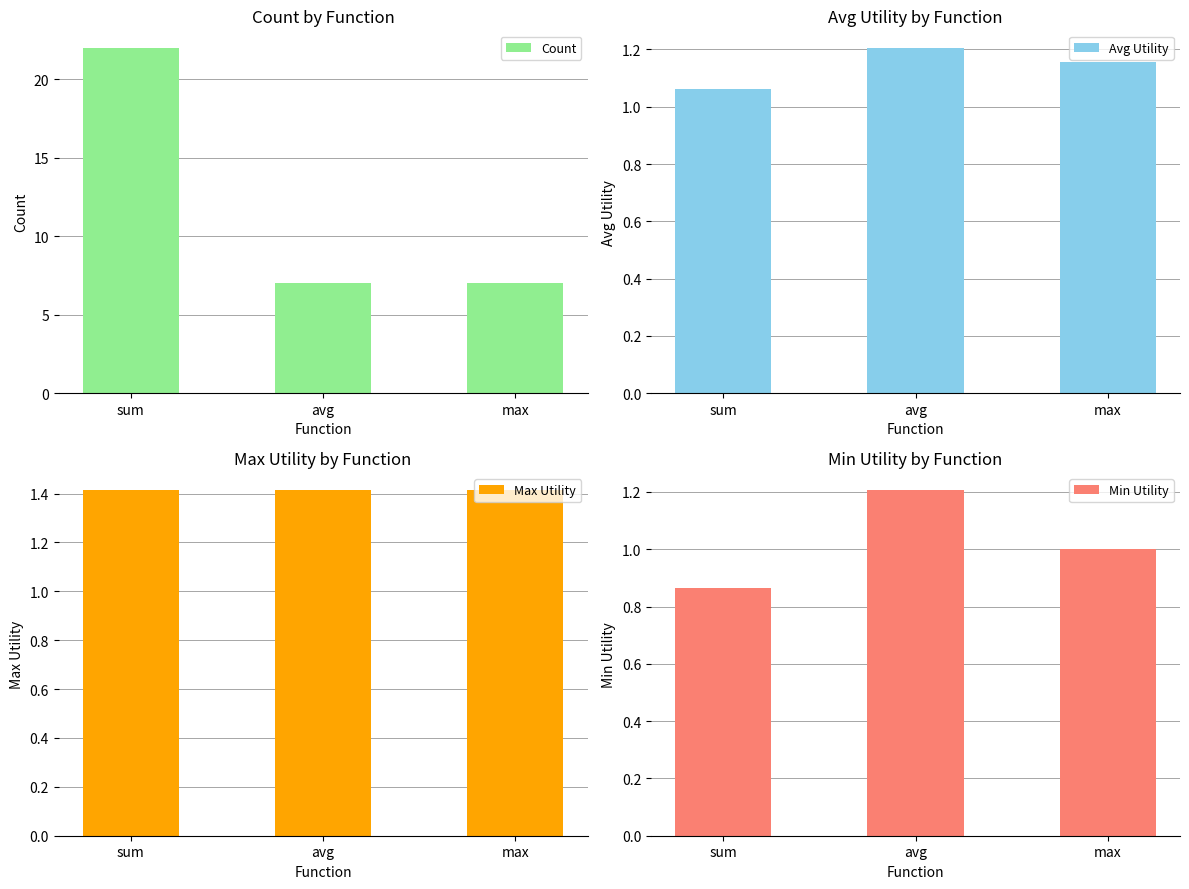

What position from the left is sum?

1